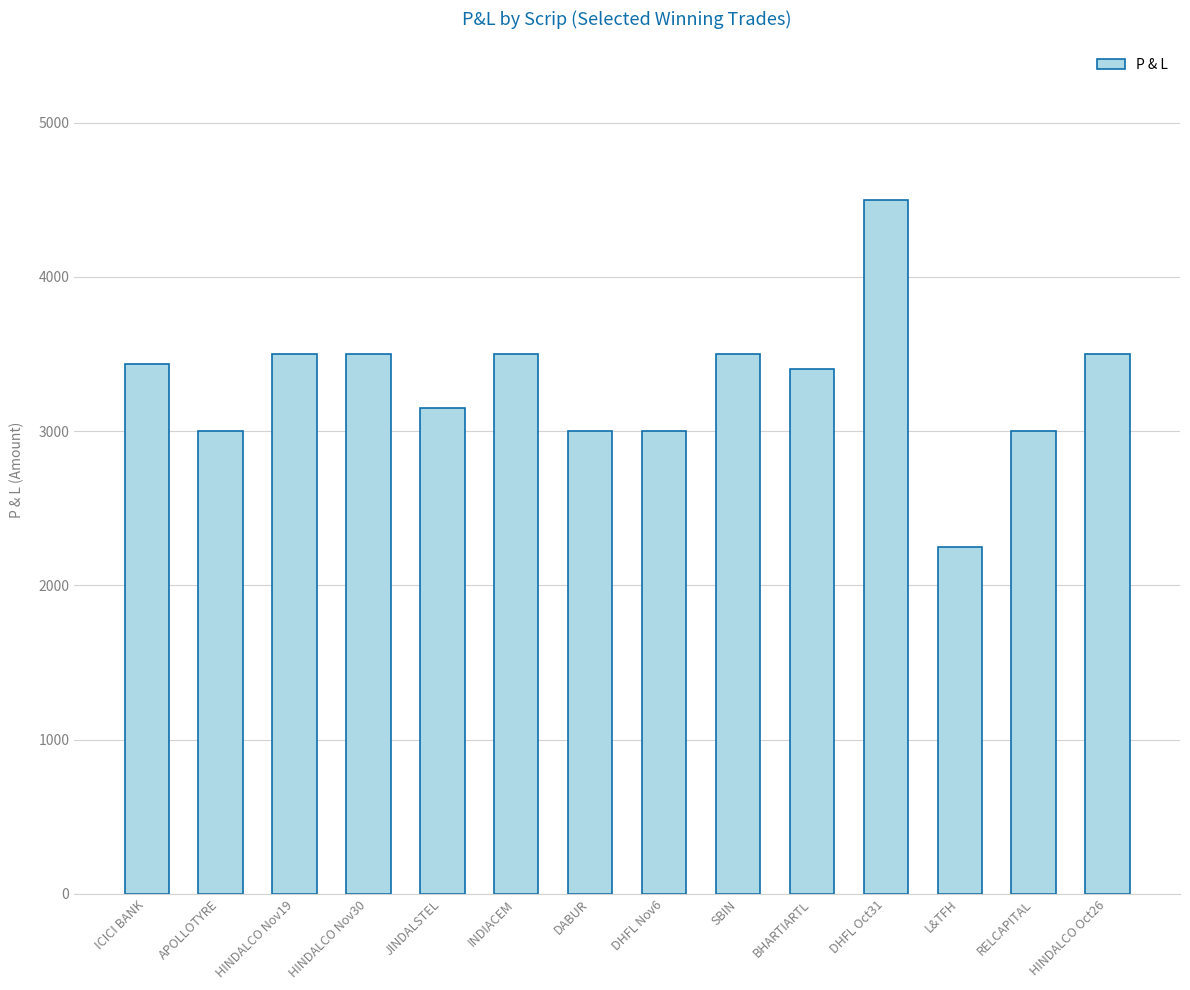

True or false: the data shows 3000.0 at DHFL Nov6.

True